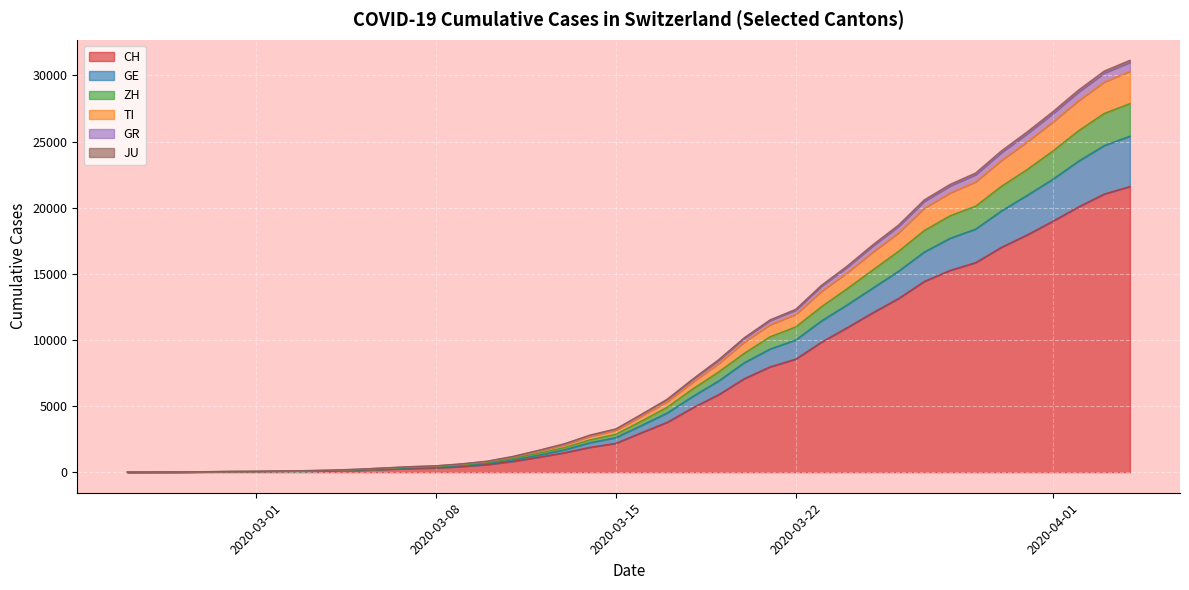

What is the maximum value for CH?

21605